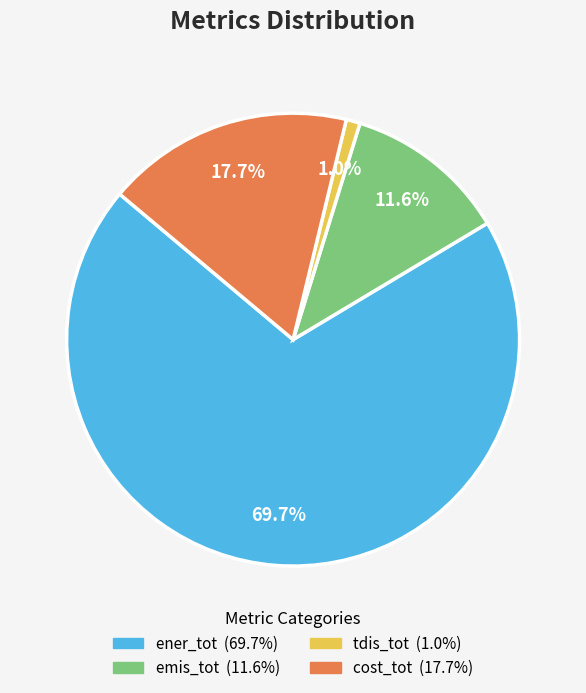

Which category has the biggest portion of the pie?

ener_tot